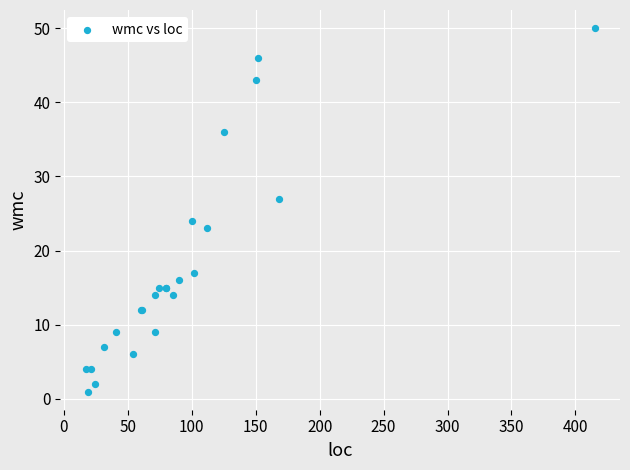

What Y value in the scatter plot is closest to 25?

24